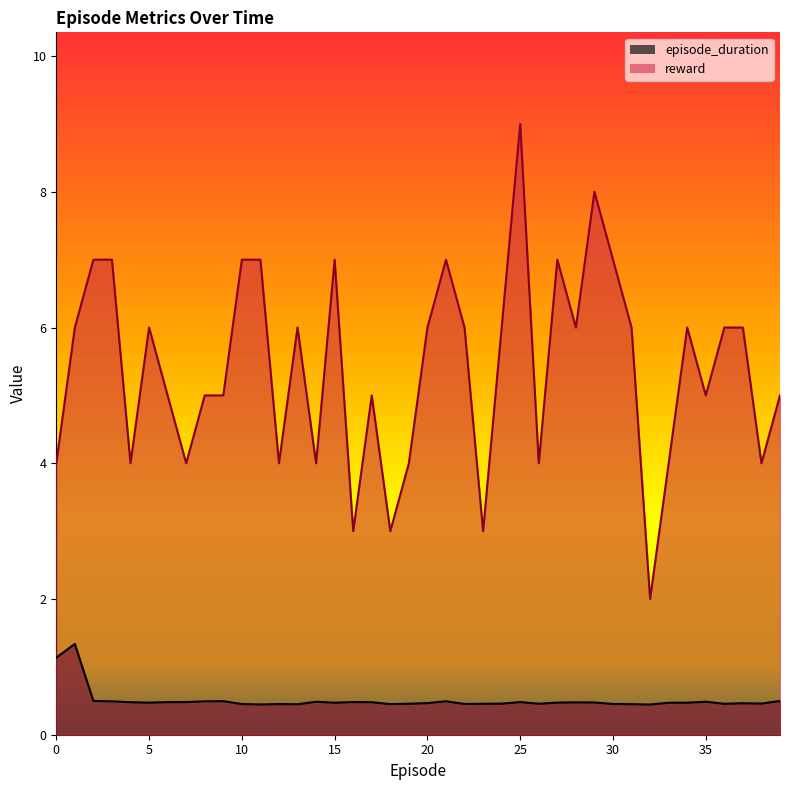

What is the sum of the episode_duration values at 25 and 12?

0.9